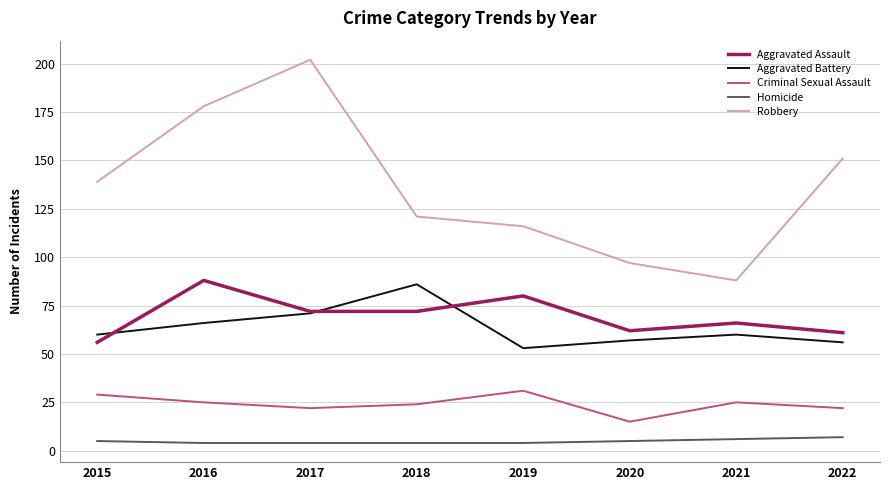

True or false: Aggravated Assault and Robbery intersect in this chart.

False